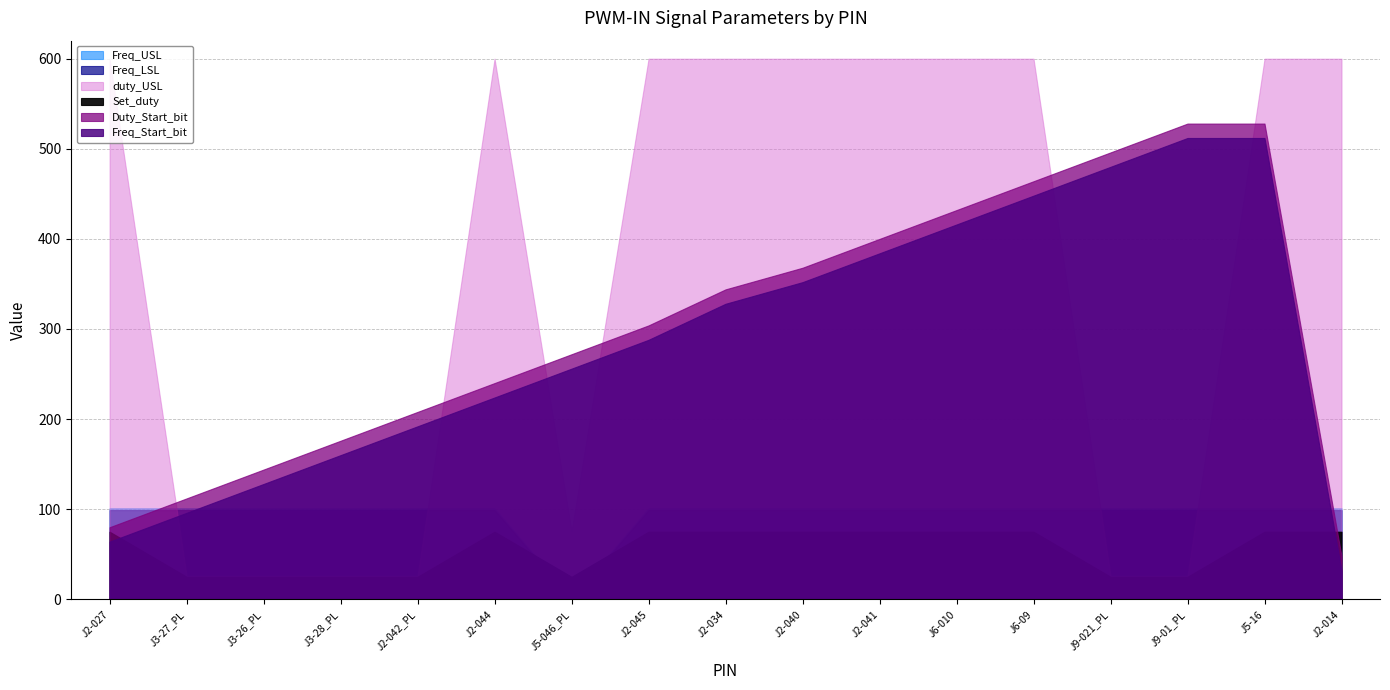

Is it true that Freq_USL equals 66 at J6-010?

False